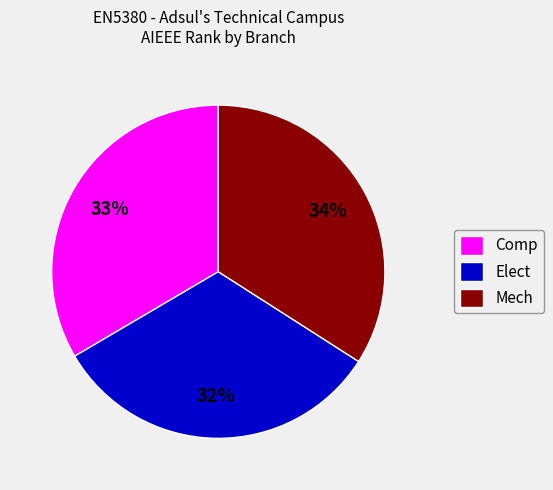

To the nearest percent, what portion does Elect represent?

32%